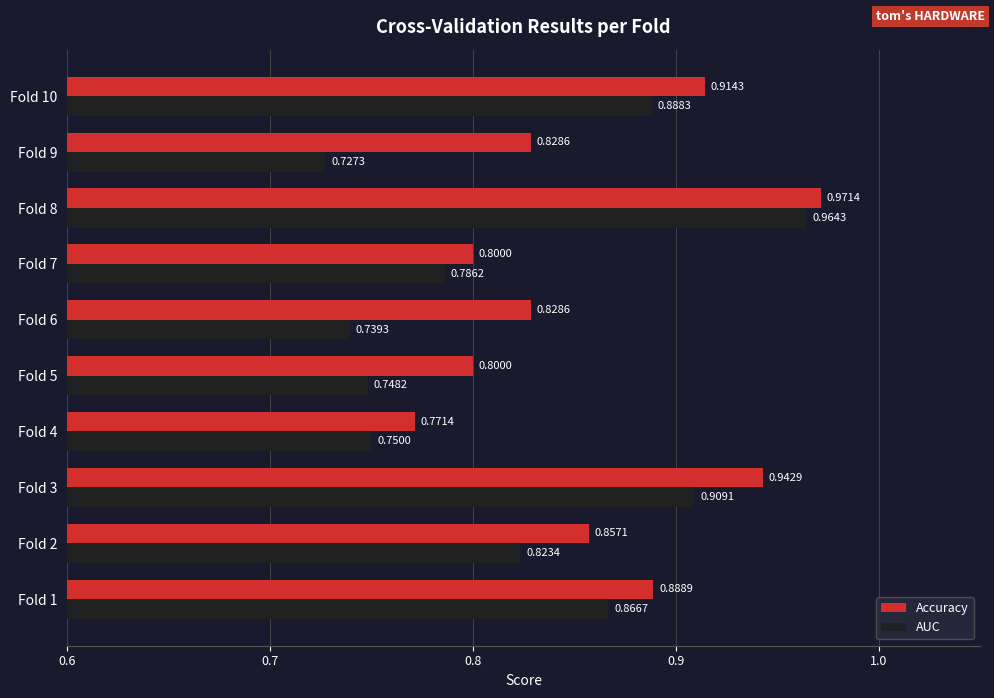

Is the value of Accuracy at Fold 8 greater than the value of AUC at Fold 1?

Yes